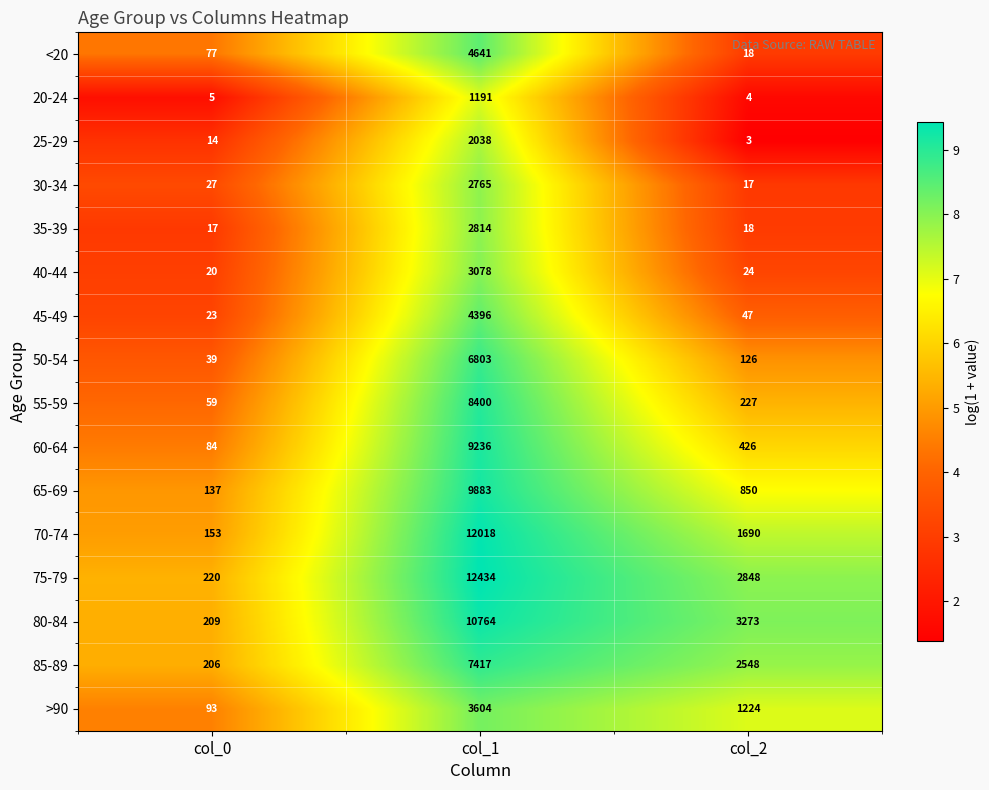

List the labels in order of 55-59 value, largest first.

col_1, col_2, col_0